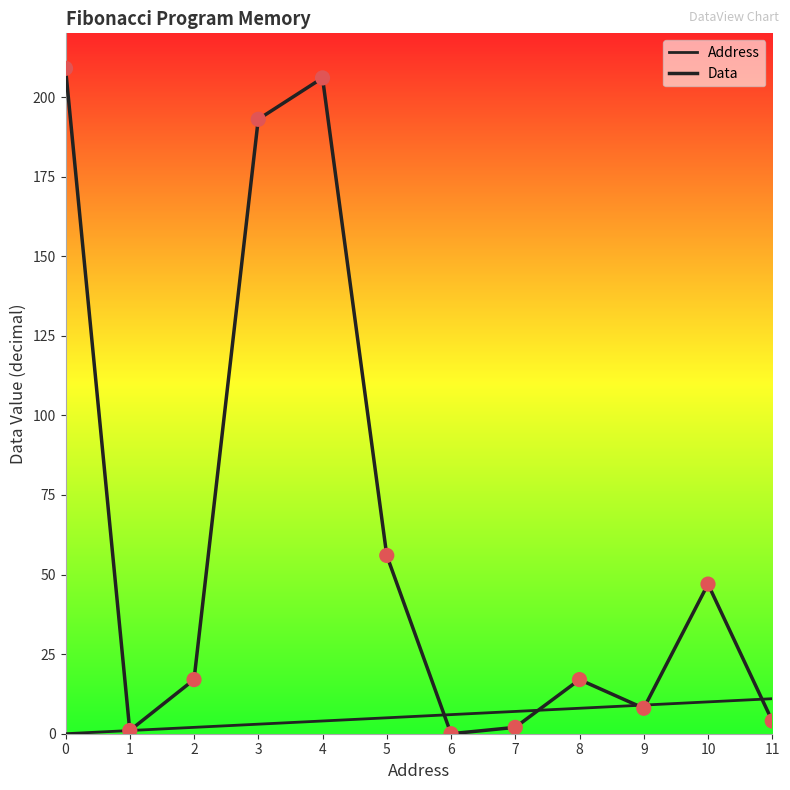

At how many categories does at least one series exceed 147?

3